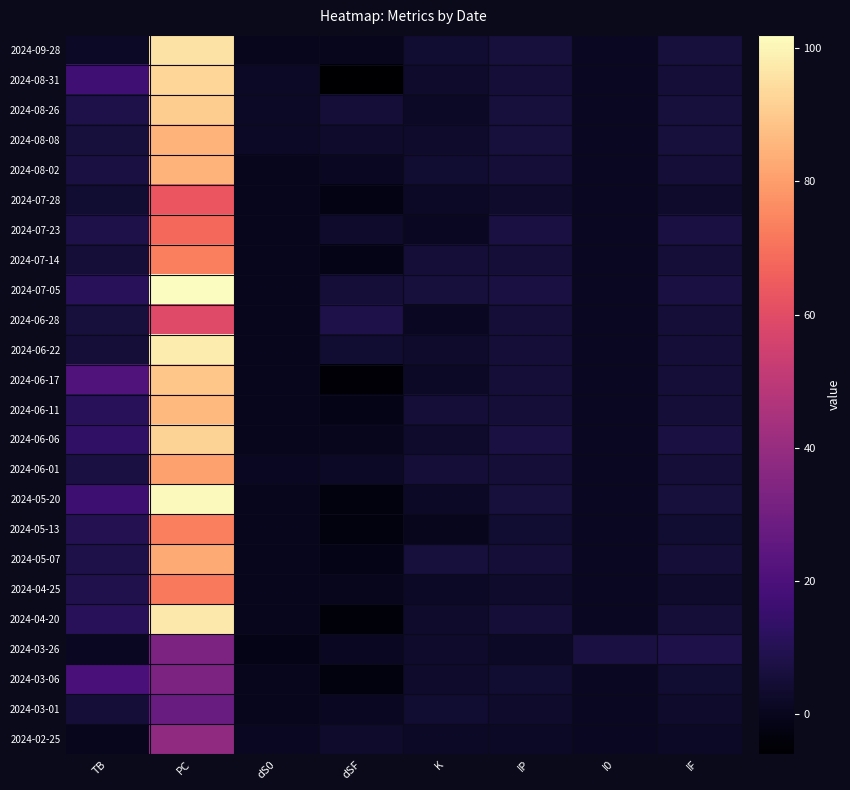

Reading left to right, what are all the values shown in this chart?

2024-09-28: TB=2	PC=96	dS0=0	dSF=0	K=4	IP=6	I0=1	IF=6
2024-08-31: TB=17	PC=93	dS0=2	dSF=-6	K=3	IP=5	I0=1	IF=5
2024-08-26: TB=8	PC=91	dS0=2	dSF=5	K=2	IP=6	I0=1	IF=6
2024-08-08: TB=6	PC=85	dS0=2	dSF=3	K=3	IP=6	I0=1	IF=6
2024-08-02: TB=7	PC=85	dS0=0	dSF=1	K=4	IP=5	I0=1	IF=5
2024-07-28: TB=4	PC=63	dS0=0	dSF=-2	K=2	IP=3	I0=1	IF=3
2024-07-23: TB=8	PC=68	dS0=0	dSF=3	K=1	IP=7	I0=1	IF=7
2024-07-14: TB=5	PC=73	dS0=0	dSF=-1	K=5	IP=5	I0=1	IF=5
2024-07-05: TB=11	PC=102	dS0=0	dSF=5	K=6	IP=7	I0=1	IF=7
2024-06-28: TB=6	PC=59	dS0=0	dSF=8	K=1	IP=5	I0=1	IF=5
2024-06-22: TB=5	PC=98	dS0=0	dSF=4	K=3	IP=5	I0=1	IF=5
2024-06-17: TB=21	PC=89	dS0=0	dSF=-5	K=2	IP=5	I0=1	IF=5
2024-06-11: TB=11	PC=86	dS0=0	dSF=-1	K=5	IP=5	I0=1	IF=5
2024-06-06: TB=13	PC=92	dS0=0	dSF=0	K=3	IP=7	I0=1	IF=7
2024-06-01: TB=7	PC=81	dS0=1	dSF=2	K=5	IP=5	I0=1	IF=5
2024-05-20: TB=16	PC=101	dS0=0	dSF=-3	K=2	IP=6	I0=1	IF=6
2024-05-13: TB=10	PC=73	dS0=0	dSF=-3	K=0	IP=4	I0=1	IF=4
2024-05-07: TB=8	PC=83	dS0=0	dSF=-1	K=6	IP=5	I0=1	IF=5
2024-04-25: TB=9	PC=72	dS0=0	dSF=0	K=2	IP=3	I0=1	IF=3
2024-04-20: TB=11	PC=97	dS0=0	dSF=-4	K=3	IP=5	I0=1	IF=5
2024-03-26: TB=1	PC=33	dS0=-1	dSF=1	K=3	IP=2	I0=7	IF=8
2024-03-06: TB=19	PC=33	dS0=0	dSF=-3	K=3	IP=4	I0=1	IF=4
2024-03-01: TB=5	PC=28	dS0=0	dSF=1	K=4	IP=3	I0=1	IF=3
2024-02-25: TB=0	PC=38	dS0=1	dSF=3	K=2	IP=2	I0=1	IF=2